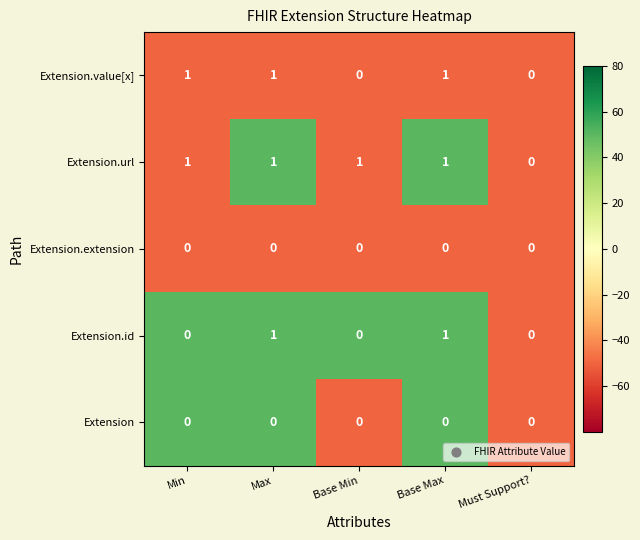

True or false: Extension.url has a value of 1 at Must Support?.

False